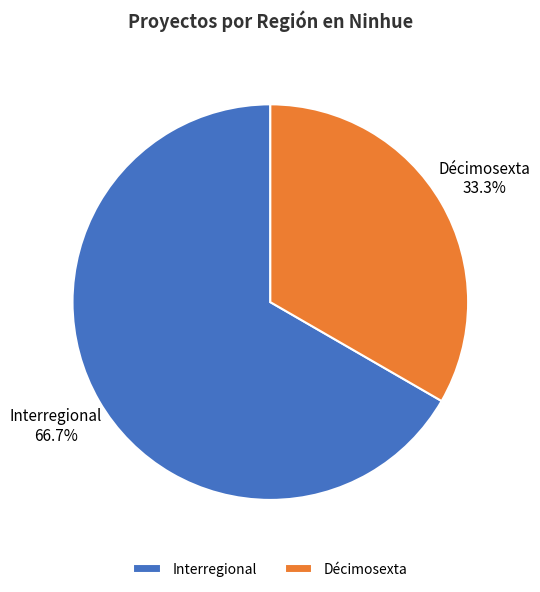

To the nearest percent, what is the combined percentage of Décimosexta and Interregional?

100%